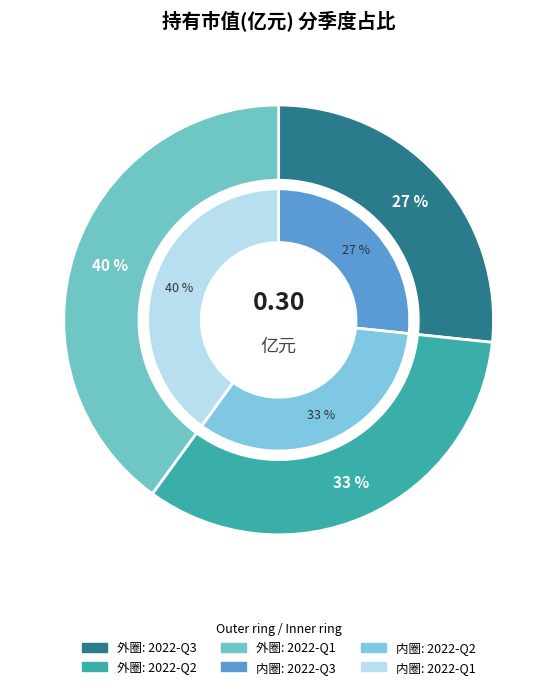

Which category has the smallest portion of the pie?

2022-Q3